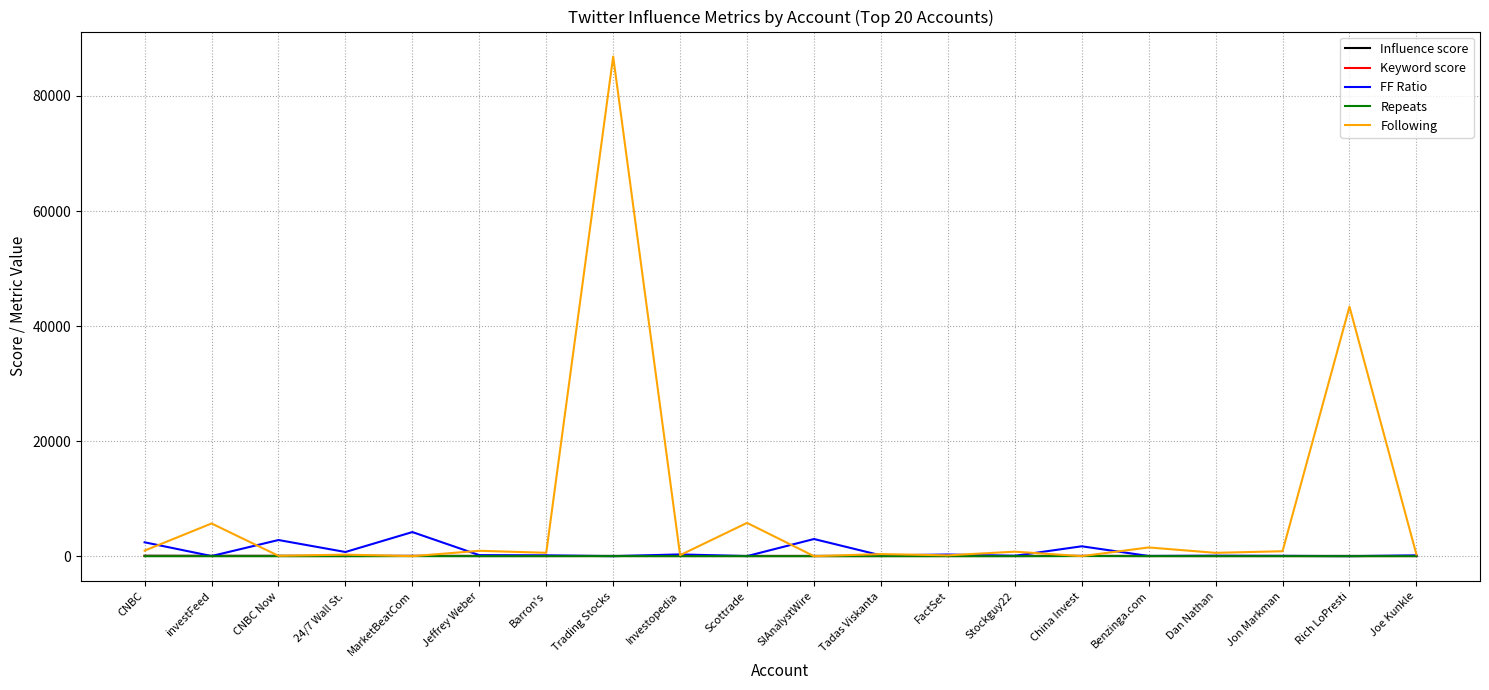

What is the maximum value for FF Ratio?

4193.0